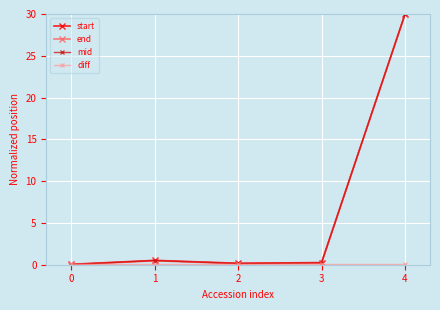

What is the value of the end point at the 3rd from the left?

0.1